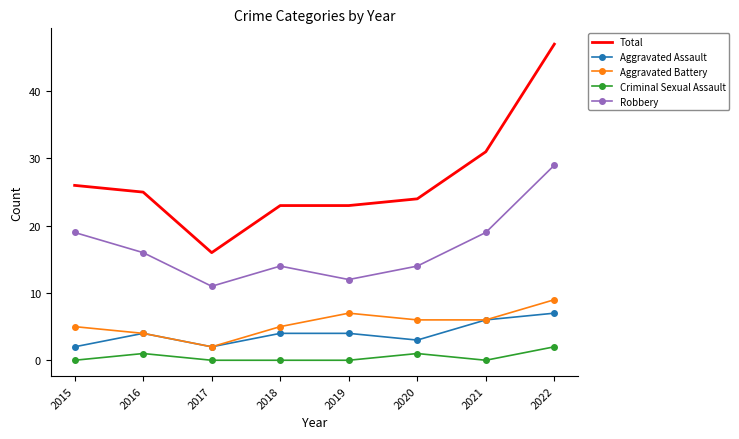

What is the spread (max minus min) of values at 2016?

24